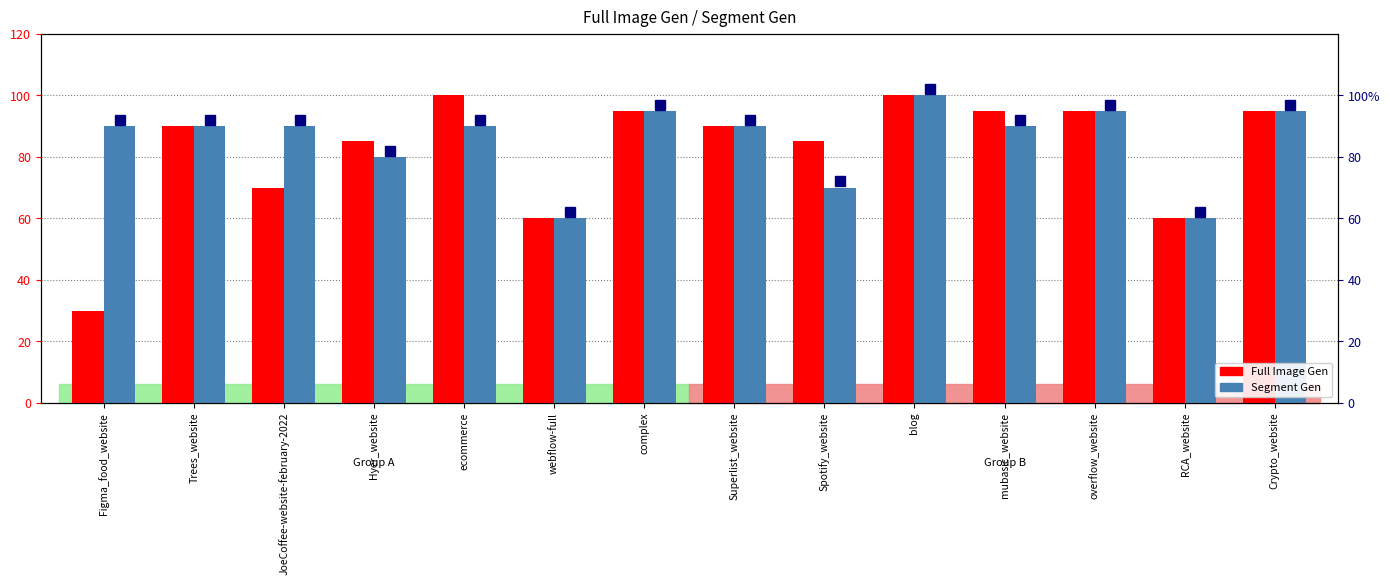

What is the label of the 12th bar from the right?

JoeCoffee-website-february-2022